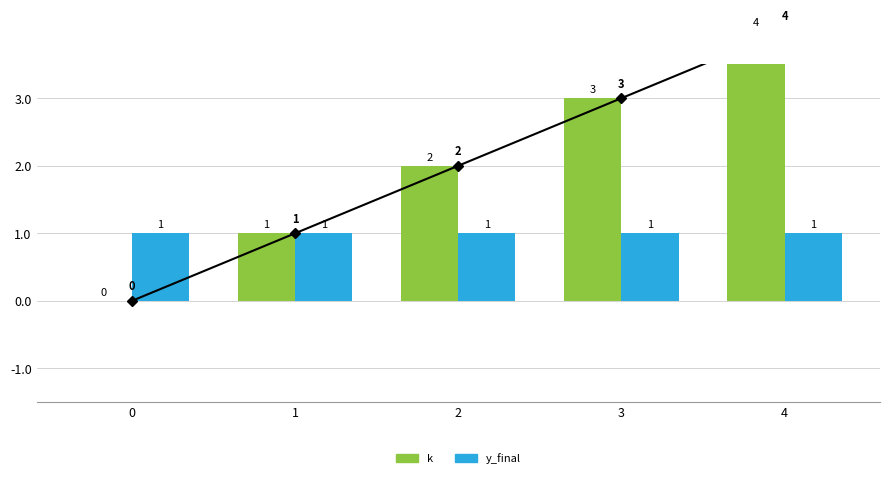

True or false: k has a value of 1 at 1.

True